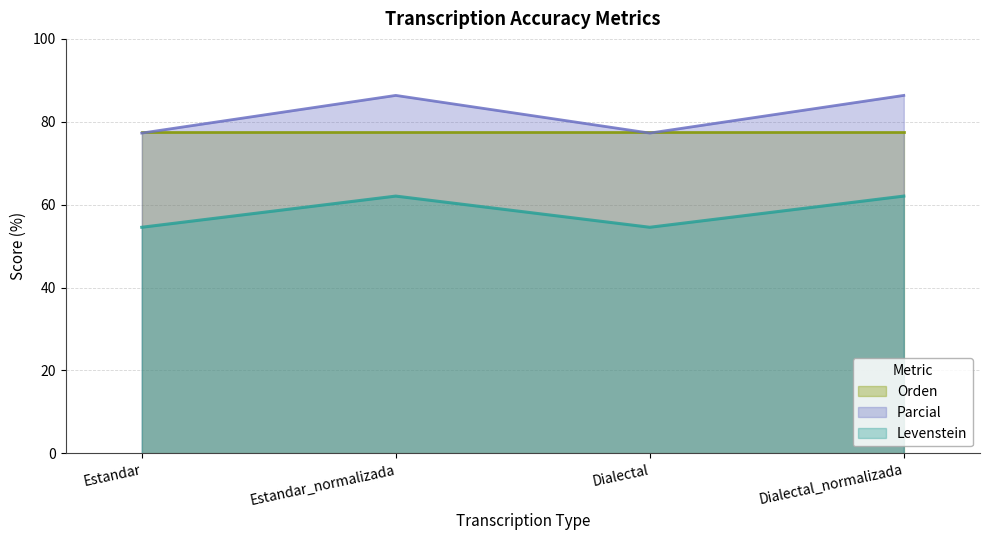

Is the value of Levenstein at Estandar greater than the value of Parcial at Estandar?

No